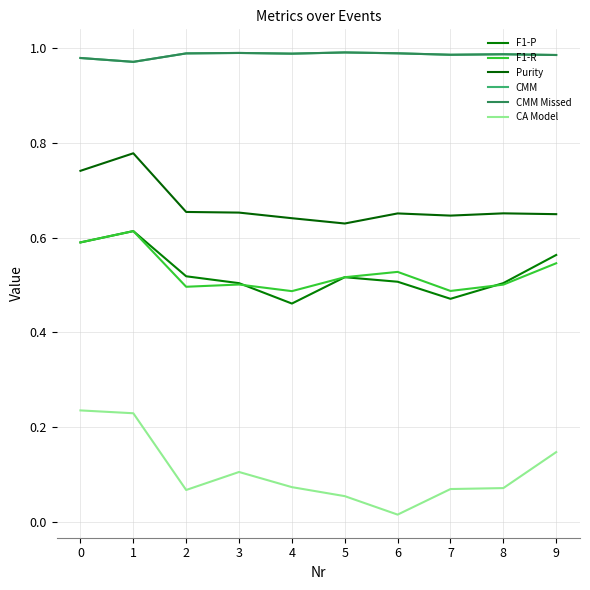

True or false: F1-P and F1-R intersect in this chart.

True